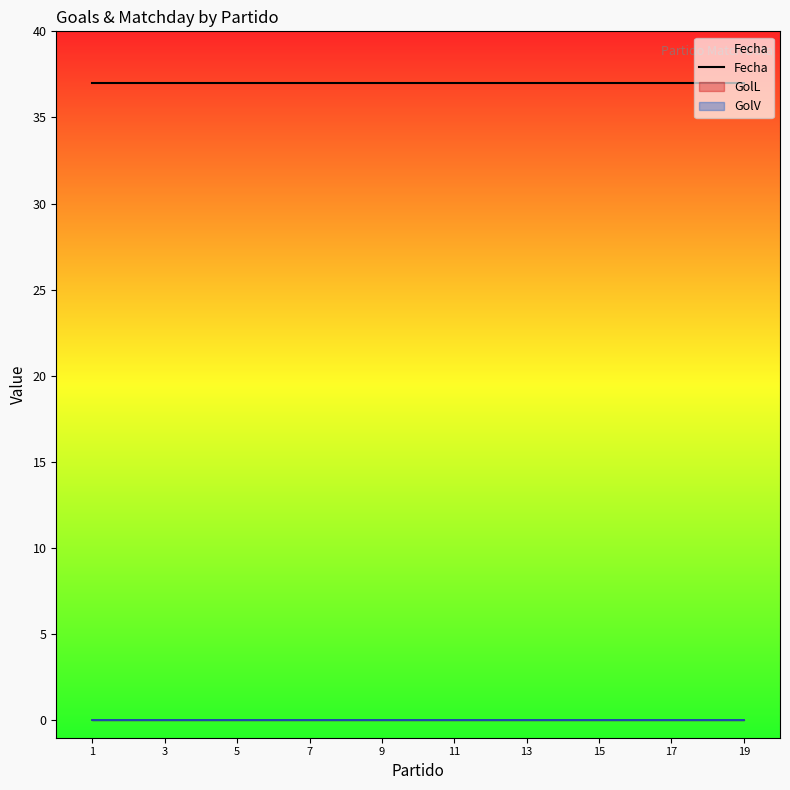

True or false: GolL and Fecha intersect in this chart.

False